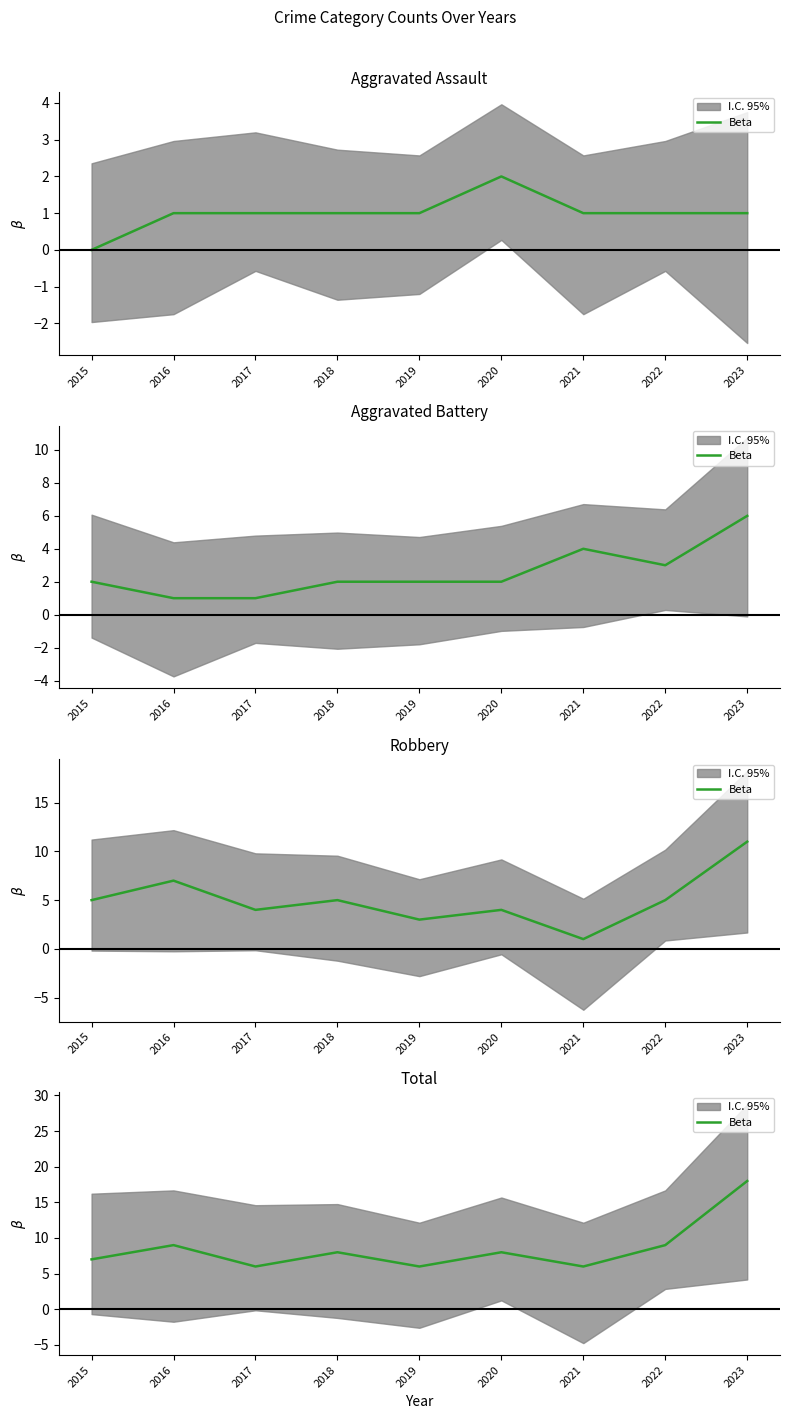

What is the average value?

9